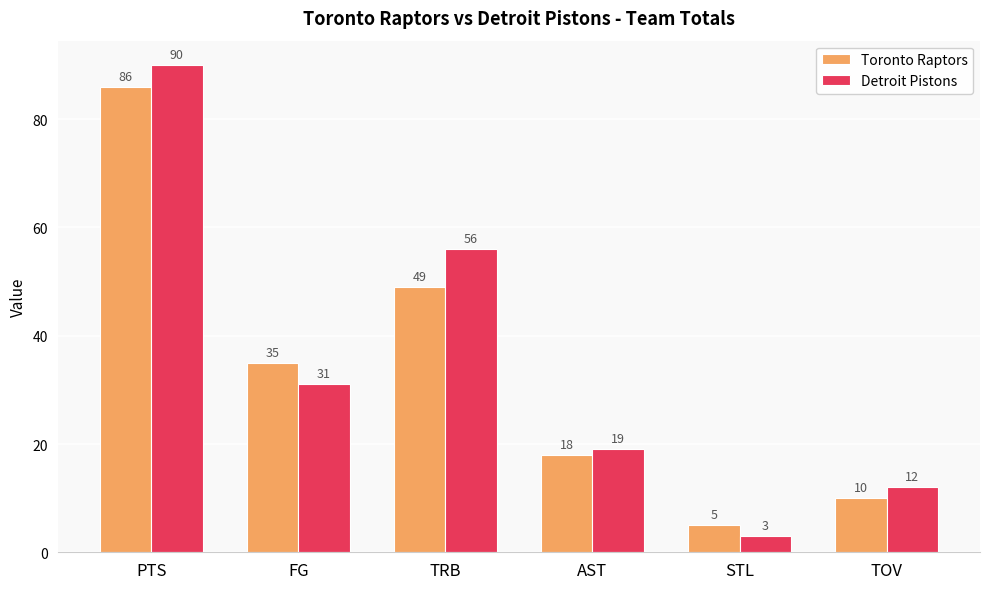

Does the chart contain stacked bars?

No